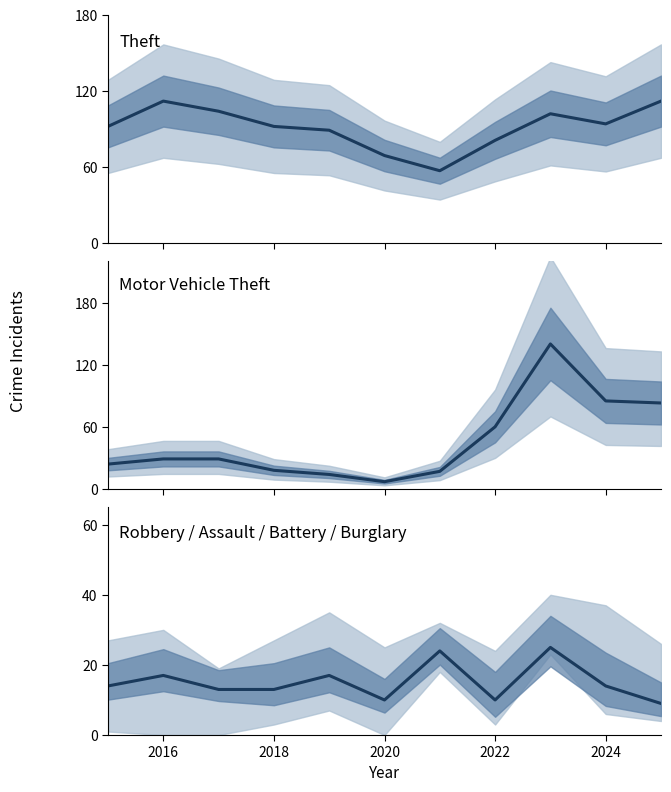

In Theft, how many points are higher than both neighbors (excluding endpoints)?

2